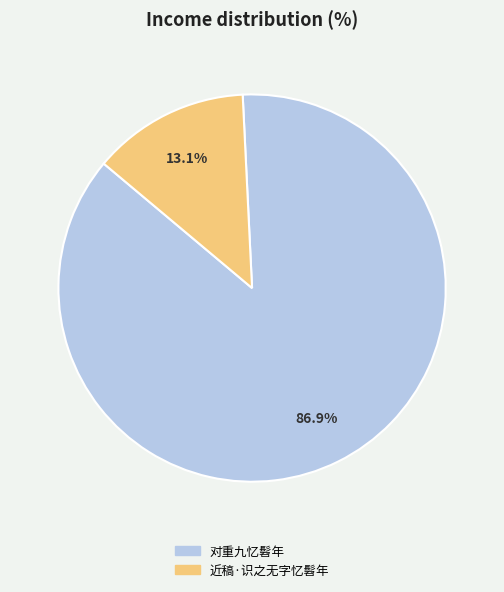

What is the total percentage of 近稿·识之无字忆髫年 and 对重九忆髫年?

100.0%